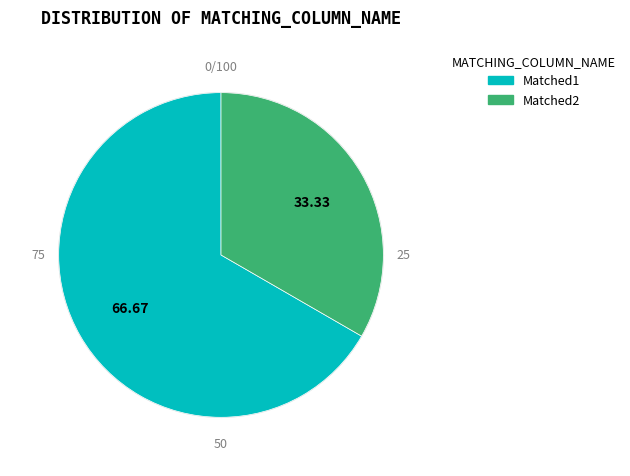

What is the largest slice in the pie chart?

Matched1